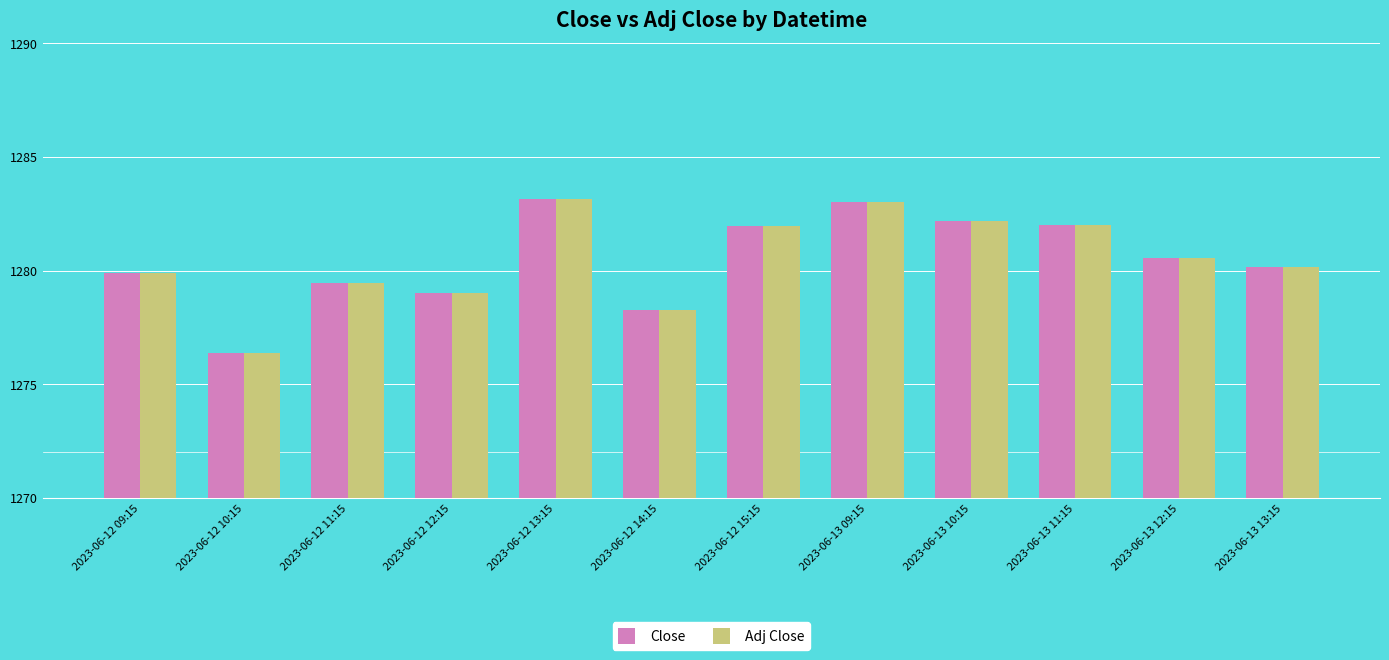

At how many categories does at least one series exceed 1278?

11